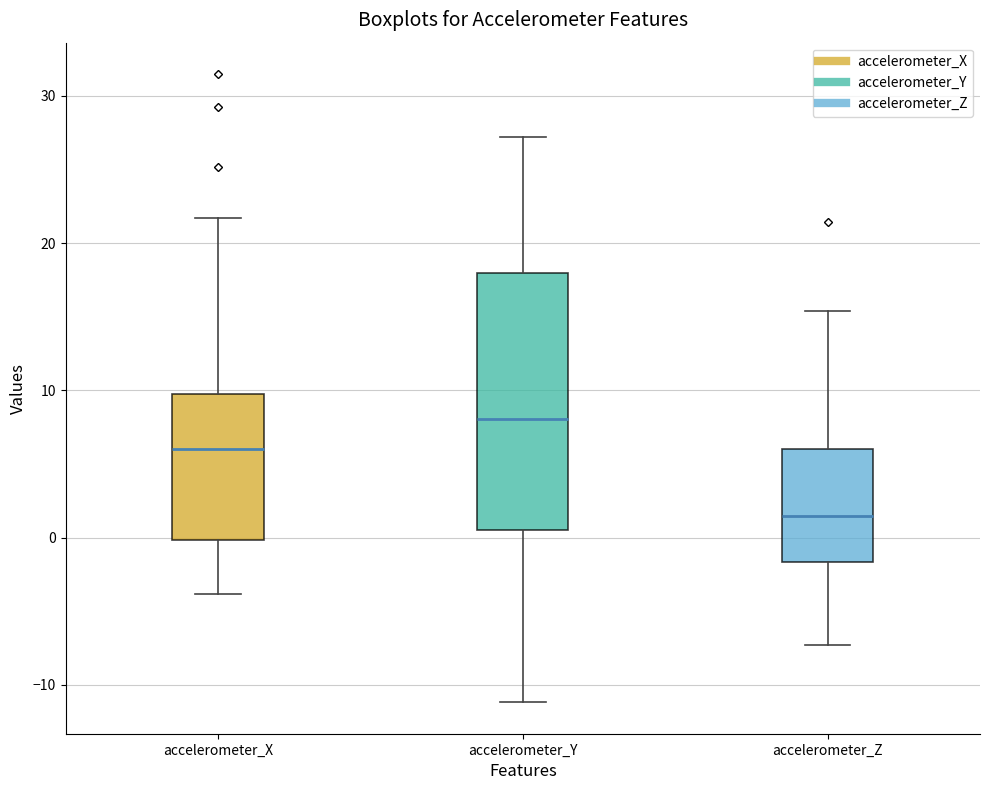

Which box's median line is the highest?

accelerometer_Y